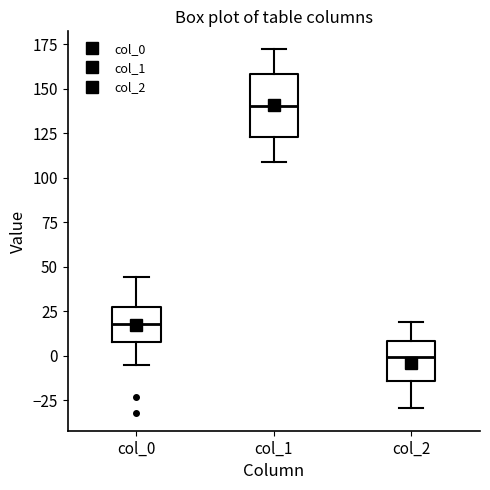

Which box is the tallest, from its lower edge to its upper edge?

col_1